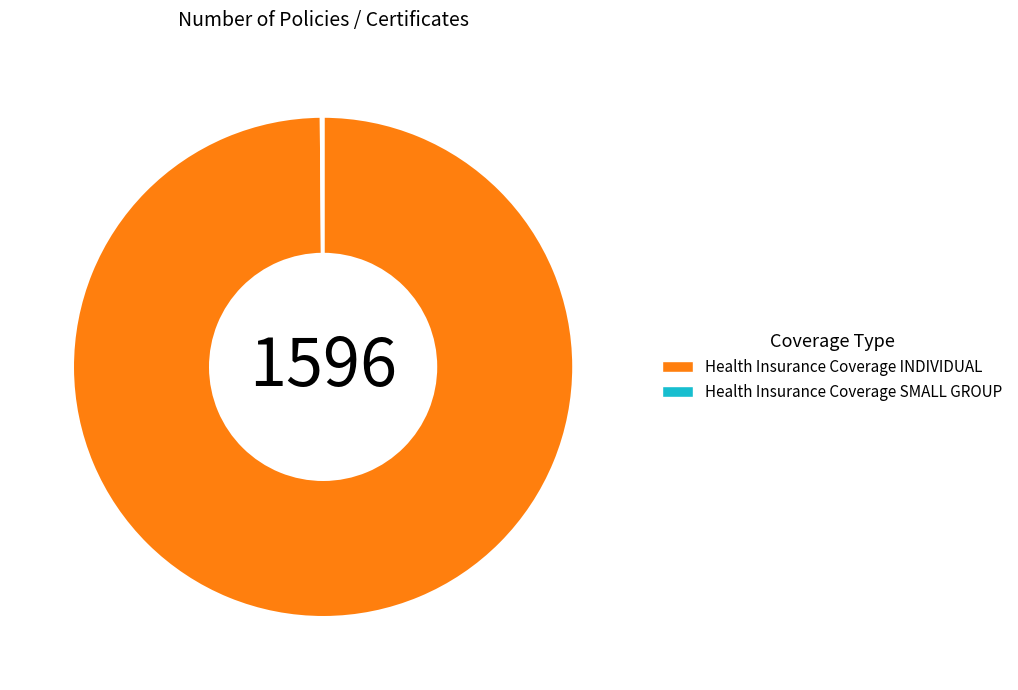

Which slice represents more than half of the pie?

Health Insurance Coverage INDIVIDUAL